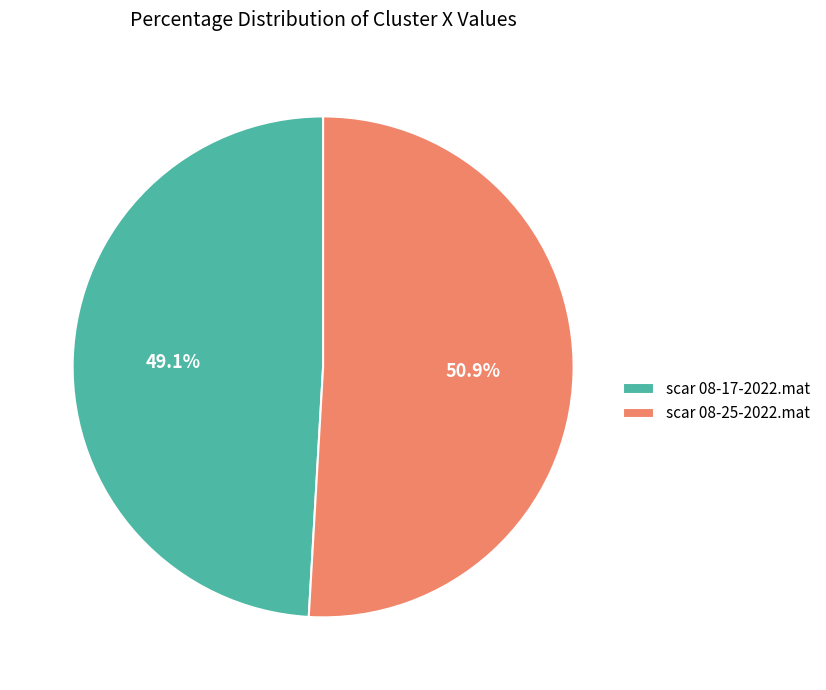

Which slice is the smallest?

scar 08-17-2022.mat